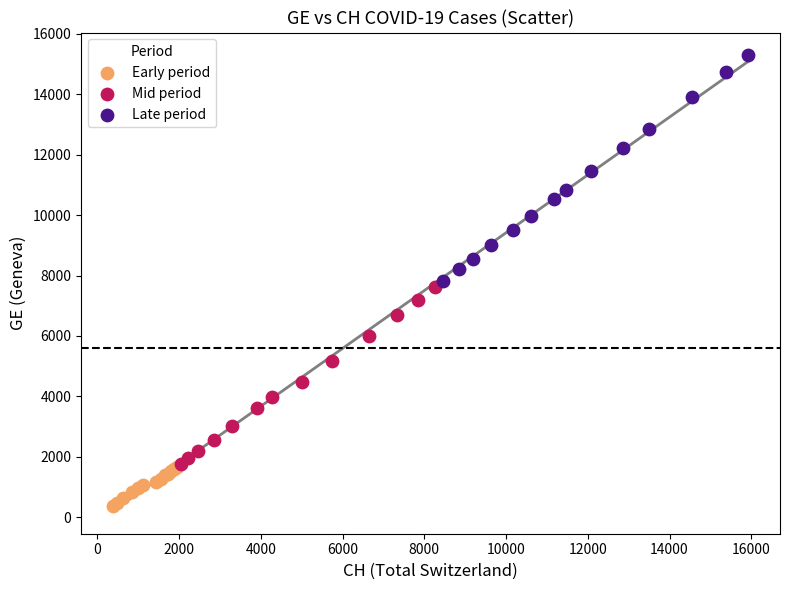

Which series has the largest Y range (max minus min)?

Late period